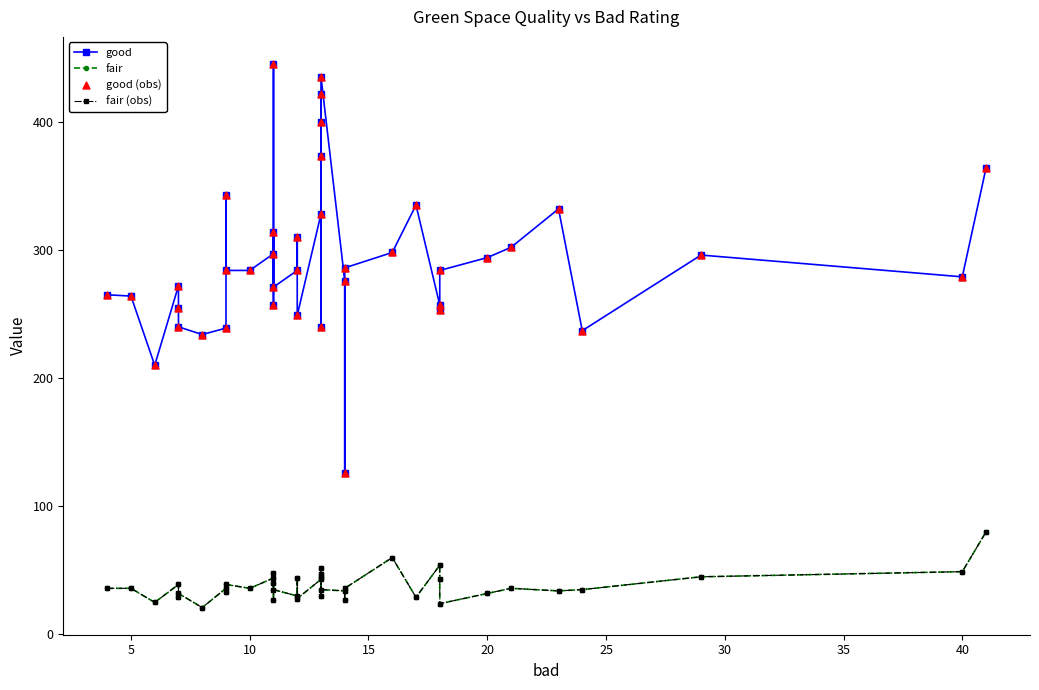

Which series has the widest spread of Y values?

good